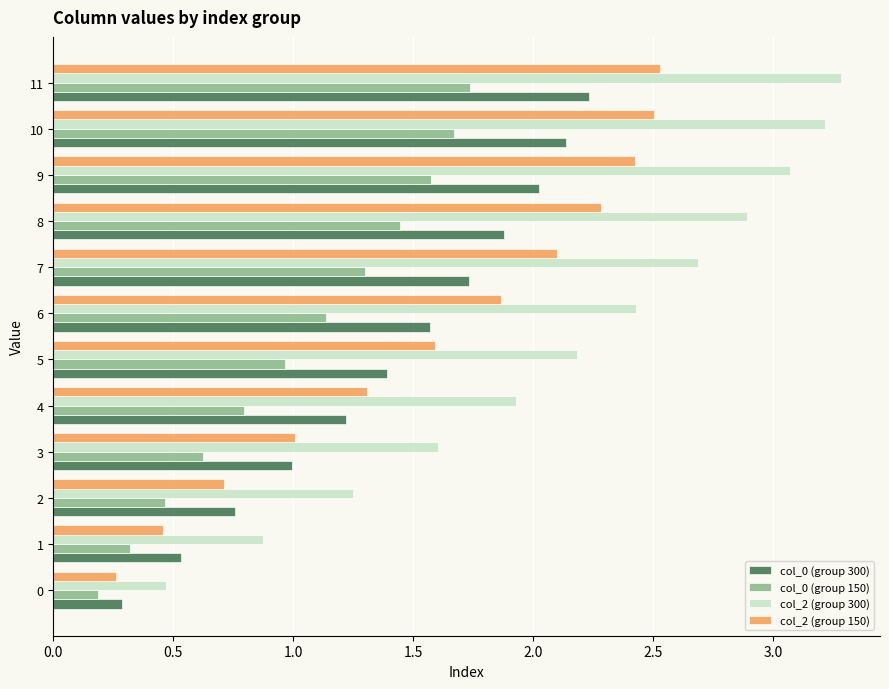

True or false: col_2 (group 300) has a value of 3.4 at 4.

False